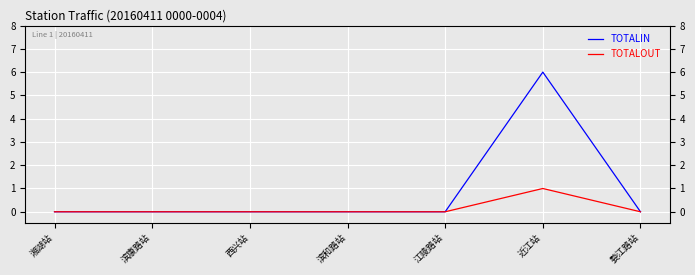

True or false: TOTALOUT has a value of 0 at 滨和路站.

False